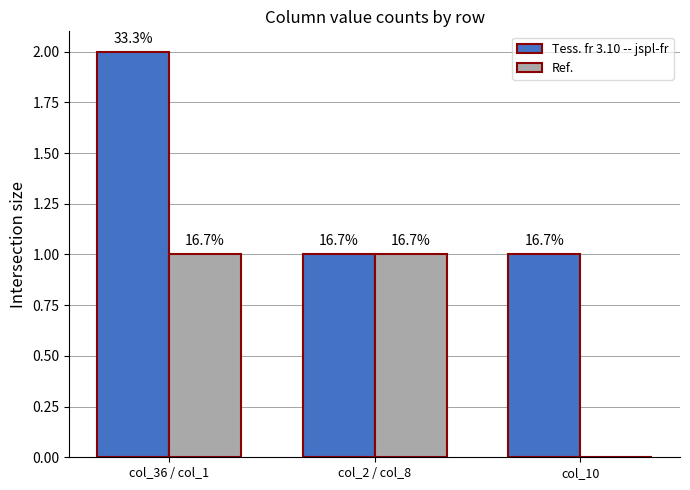

Reading left to right, list all the values displayed in this chart.

Tess. fr 3.10 -- jspl-fr: col_36 / col_1=2	col_2 / col_8=1	col_10=1
Ref.: col_36 / col_1=1	col_2 / col_8=1	col_10=0